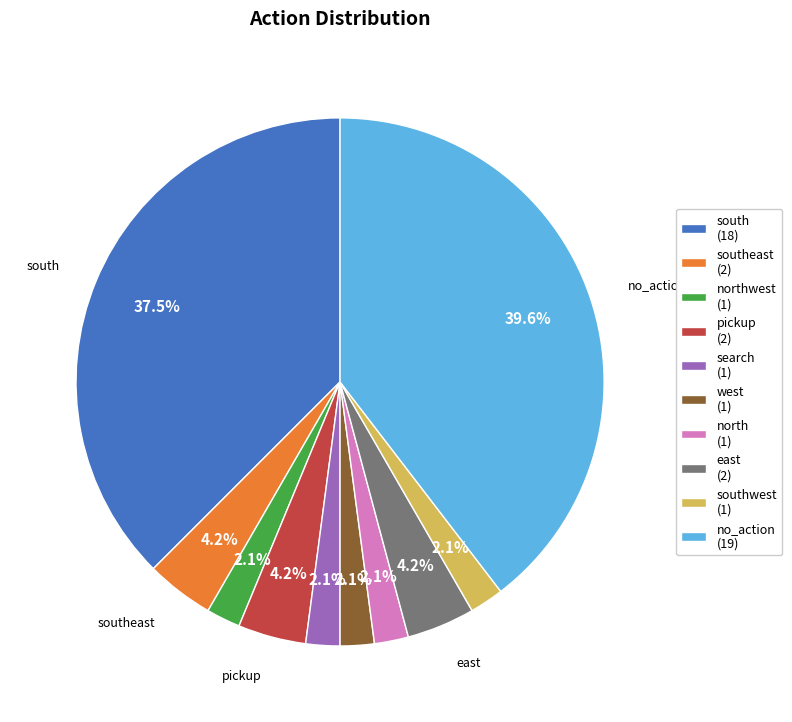

Does any single category account for the majority?

No